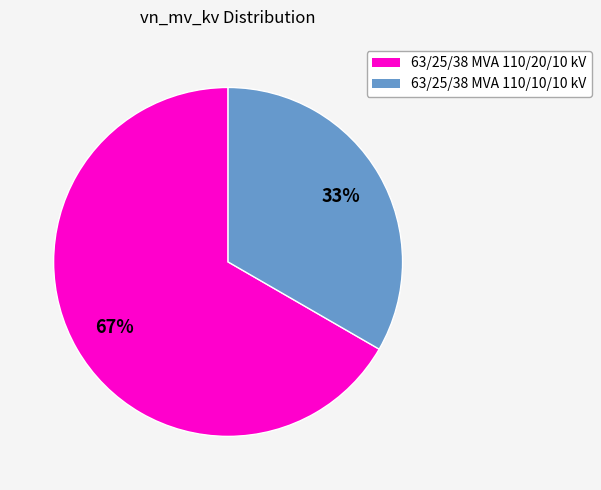

Approximately how many times larger is the value at 63/25/38 MVA 110/10/10 kV compared to 63/25/38 MVA 110/20/10 kV?

0.5